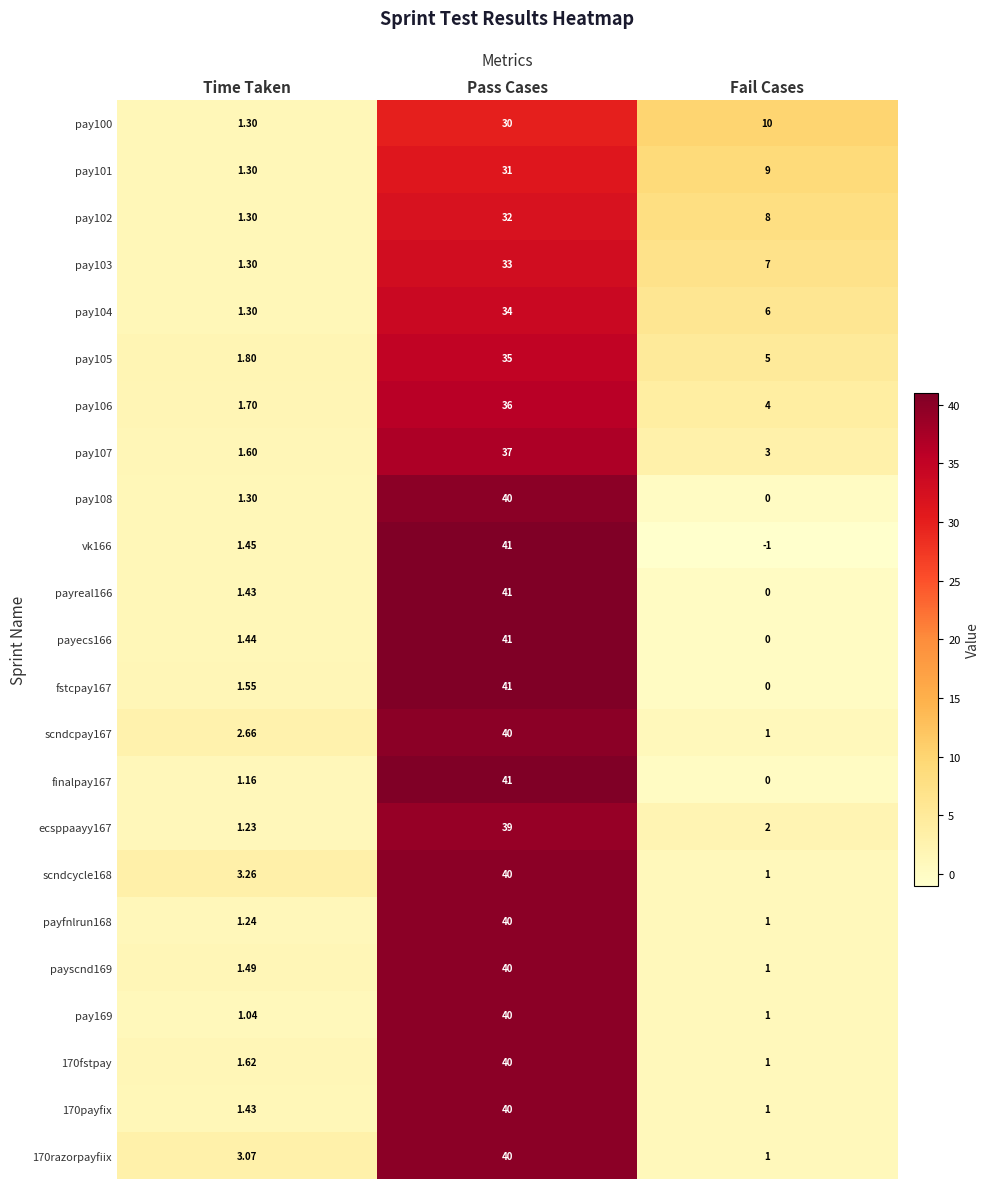

Rank the categories by pay107 value from highest to lowest.

Pass Cases, Fail Cases, Time Taken